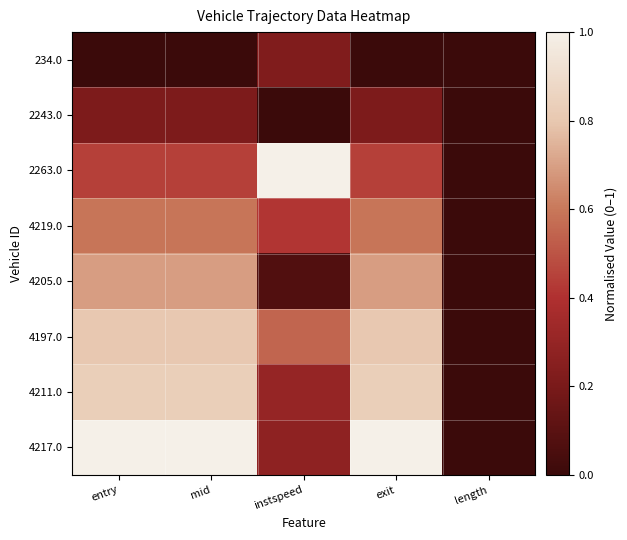

Rank the series by their maximum value, from highest to lowest.

2263.0, 4217.0, 4211.0, 4197.0, 4205.0, 4219.0, 234.0, 2243.0